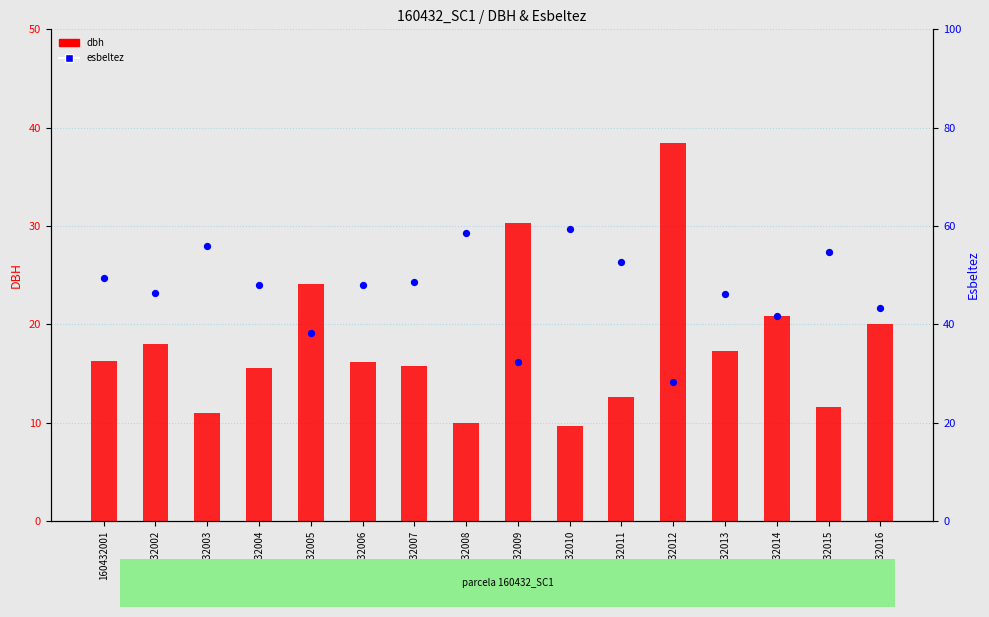

Which series has the largest total across all categories?

esbeltez